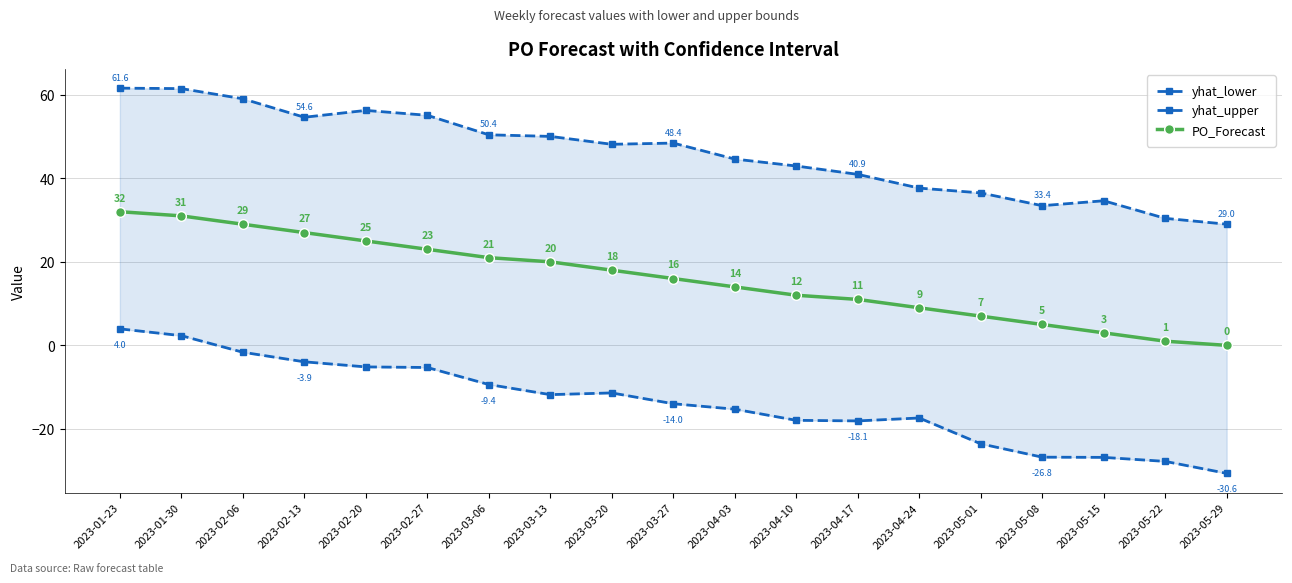

What is the approximate value of yhat_lower at 2023-04-17?

-18.1